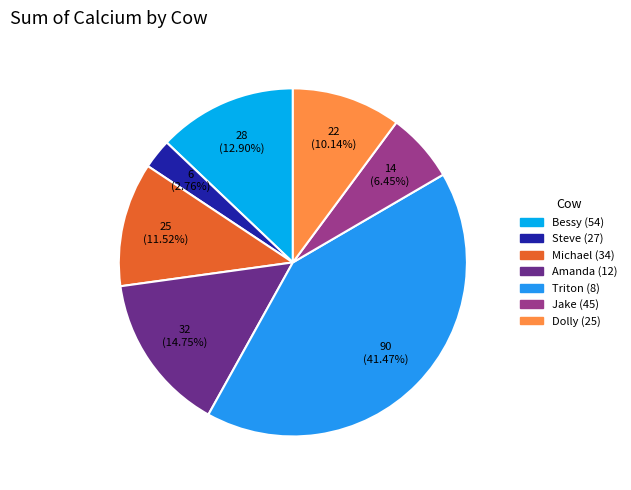

Is the sum of Bessy (54) and Dolly (25) greater than half?

No